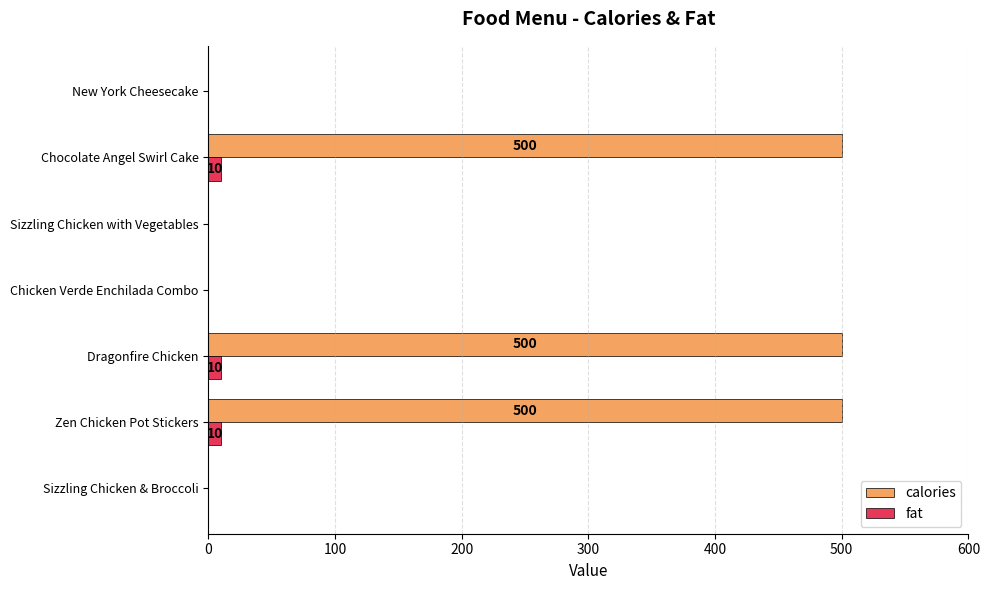

The calories series shows 665 at Zen Chicken Pot Stickers. True or false?

False